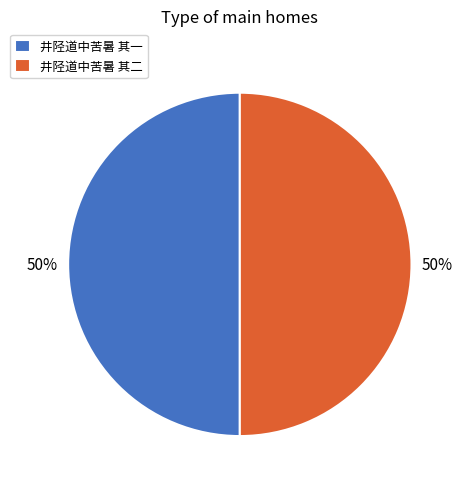

The 井陉道中苦暑 其二 slice represents 50% of the pie. True or false?

True